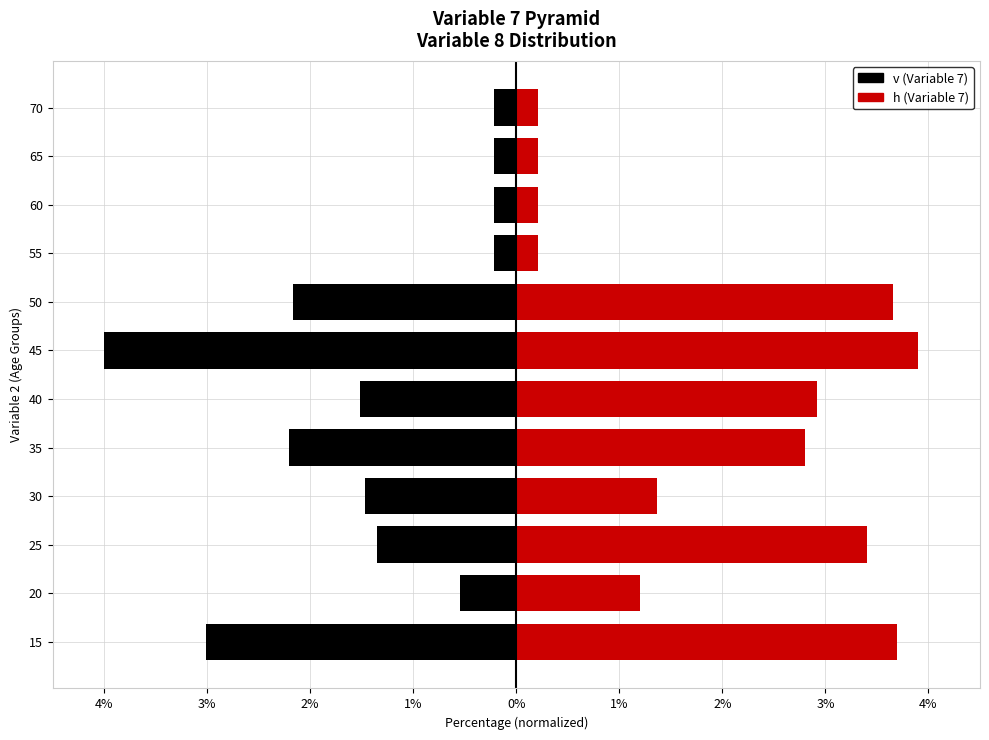

What is the difference between the maximum and second lowest values in the h series?

3.7